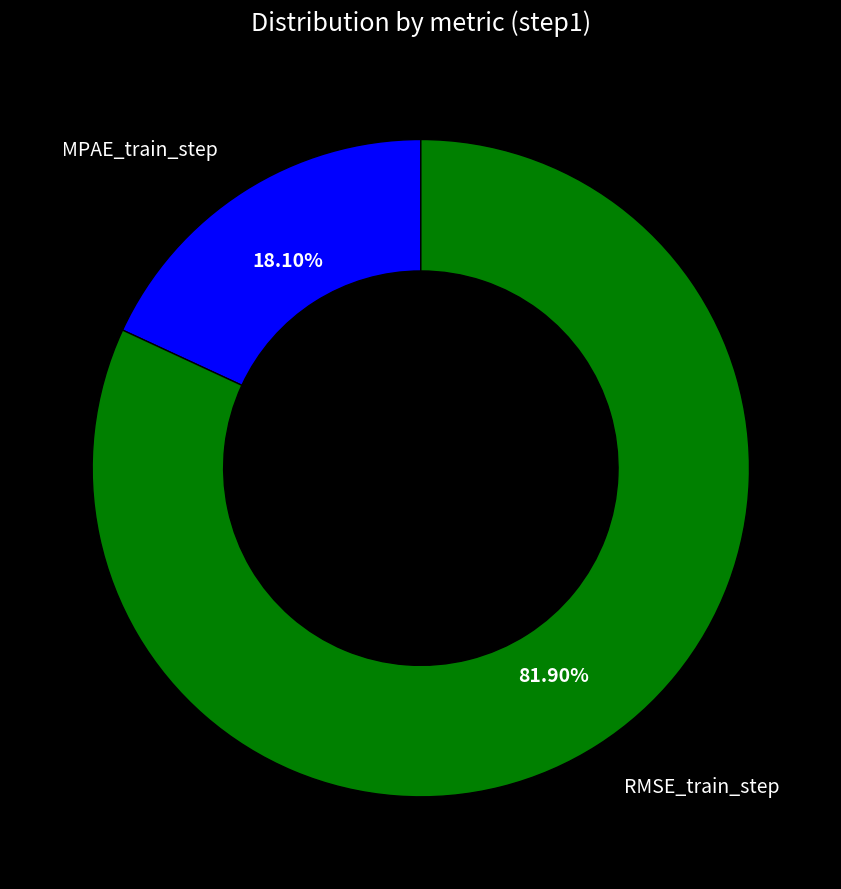

Is there a majority slice in this chart?

Yes